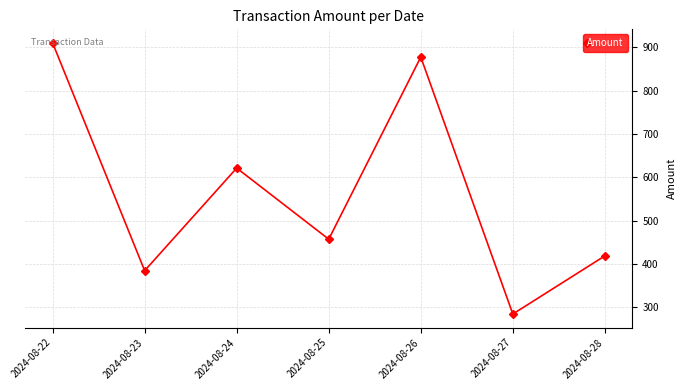

Does the chart have visible grid lines?

Yes